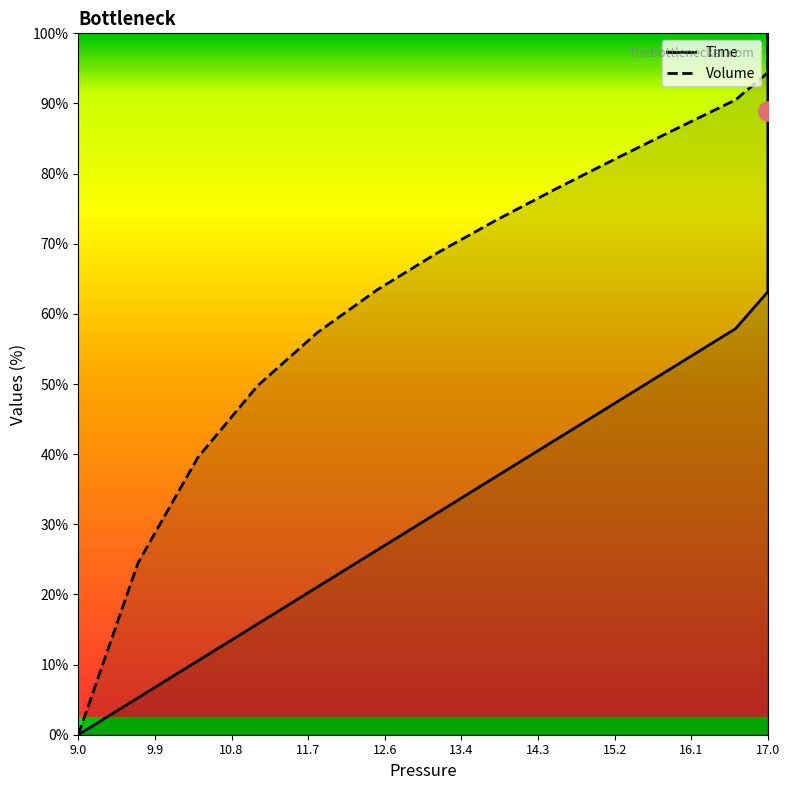

Reading left to right, list all the values displayed in this chart.

Time: 0.0	5.3	10.5	15.8	21.1	26.3	31.6	36.8	42.1	47.4	52.6	57.9	63.2	68.4	73.7	78.9	84.2	89.5	94.7	100.0
Volume: 0.0	24.5	39.5	49.7	57.3	63.4	68.7	73.4	77.9	82.2	86.4	90.5	94.4	96.8	98.2	99.0	99.5	99.8	99.9	100.0